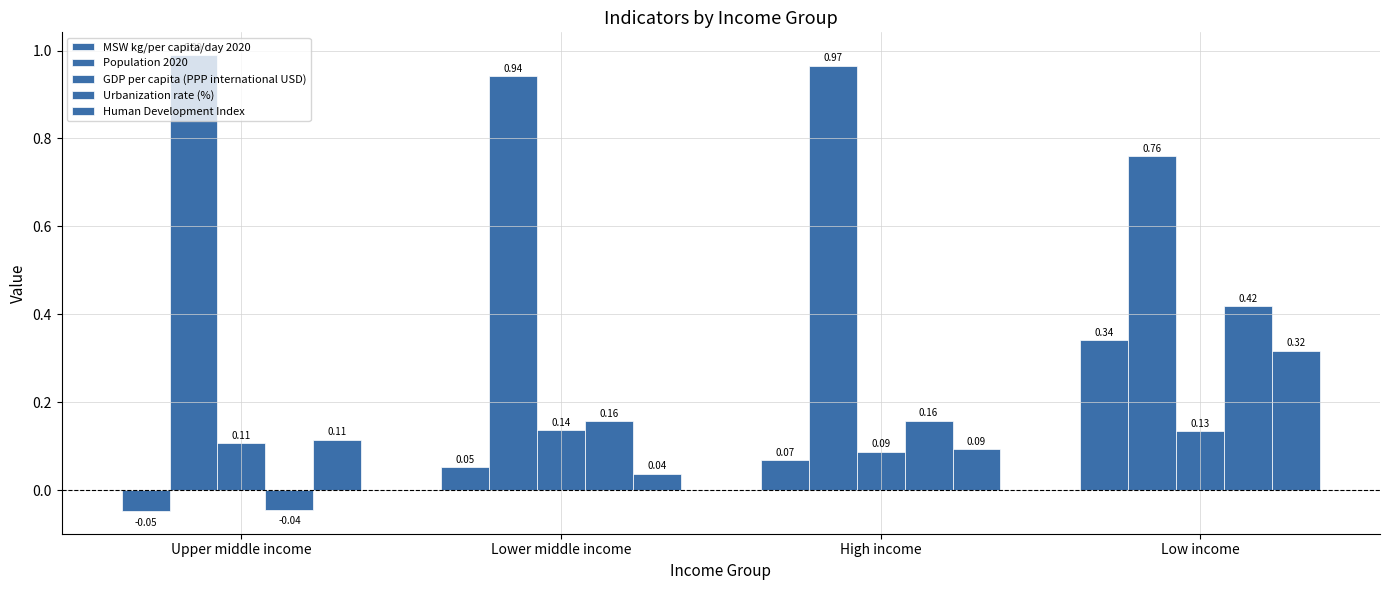

How many bars are there in each group?

5